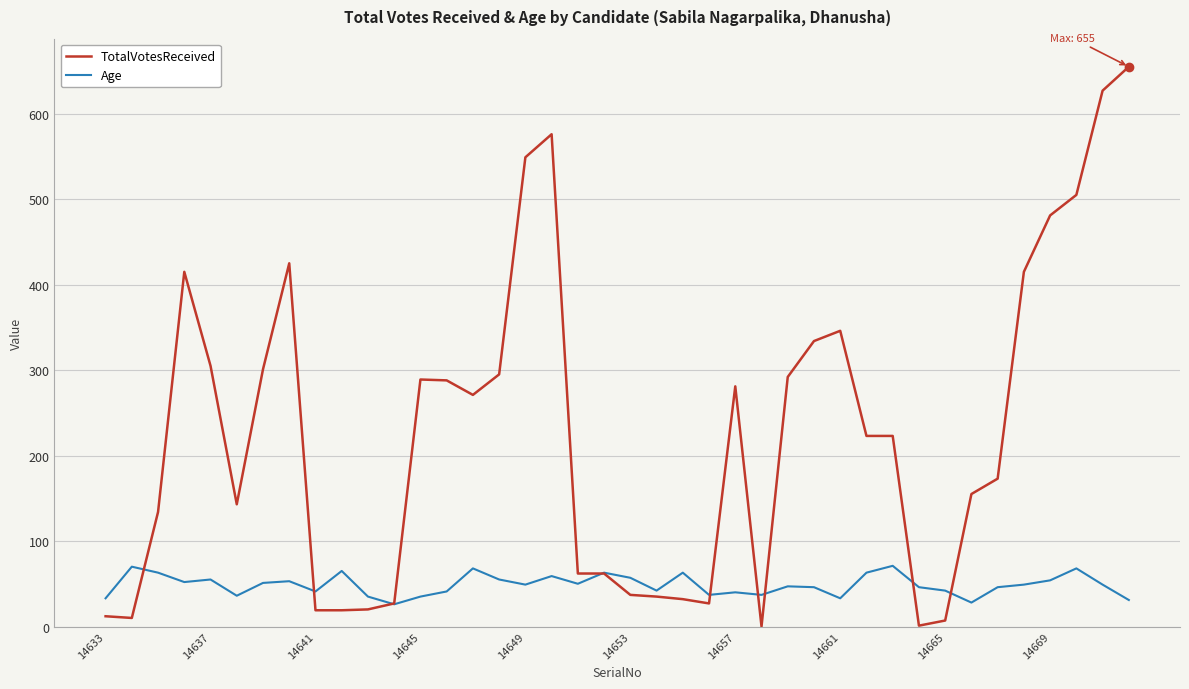

Which series has the largest total across all categories?

TotalVotesReceived